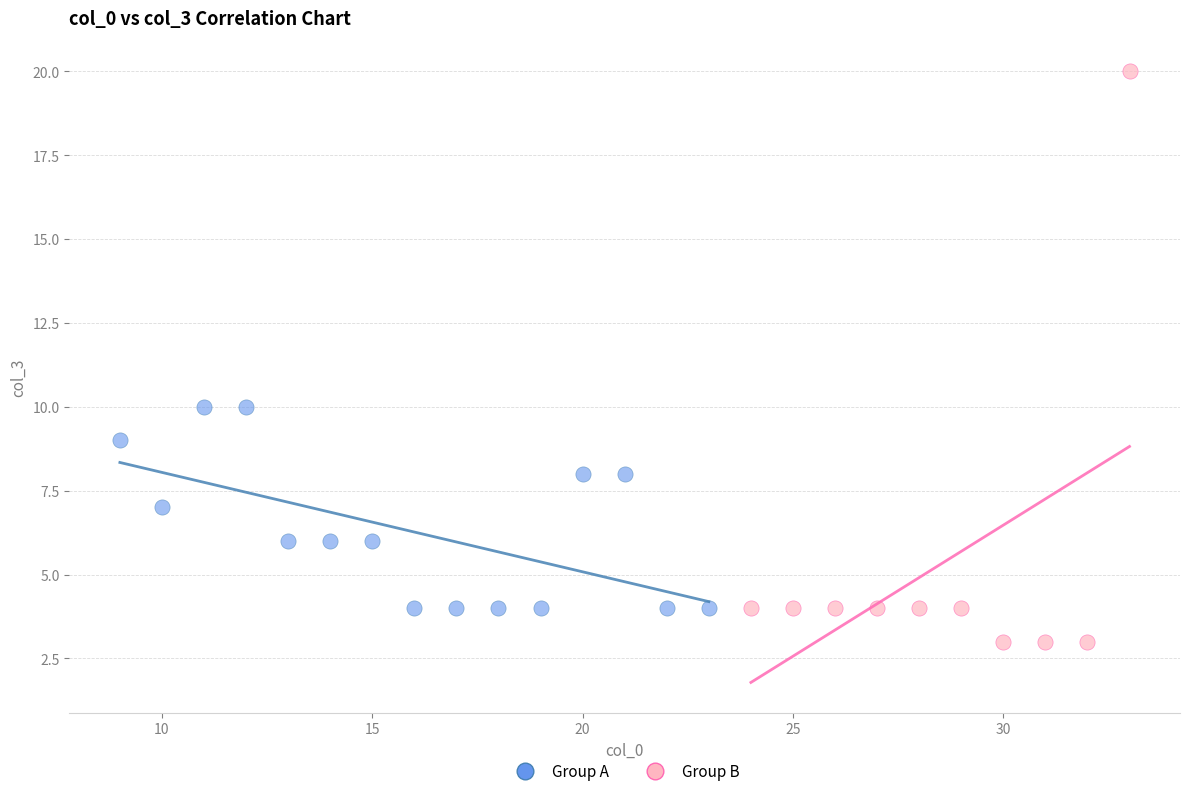

Which series has the widest spread of Y values?

Group B